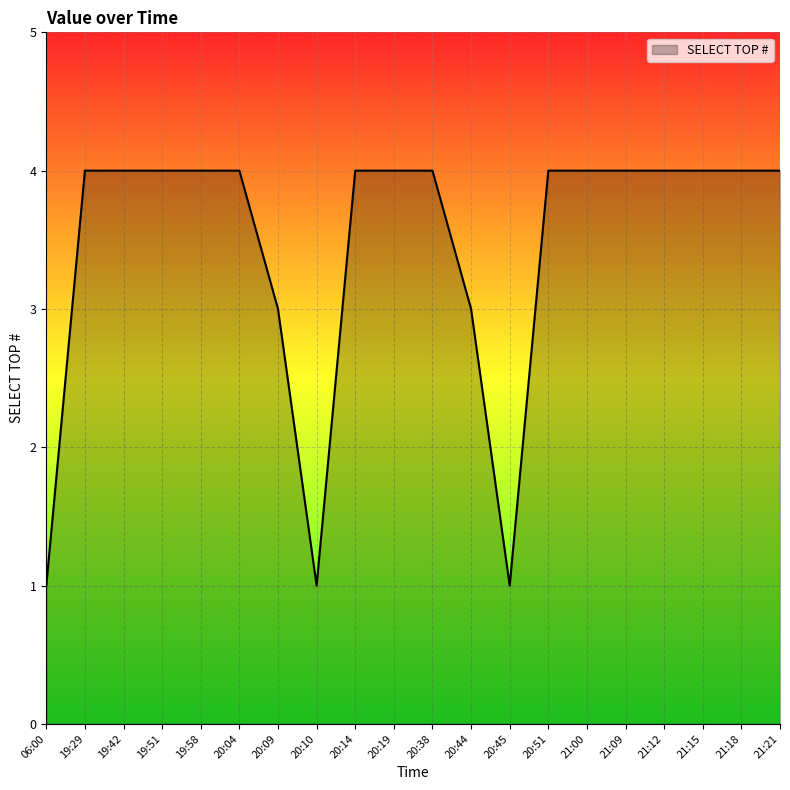

What is the maximum value shown in the chart?

4